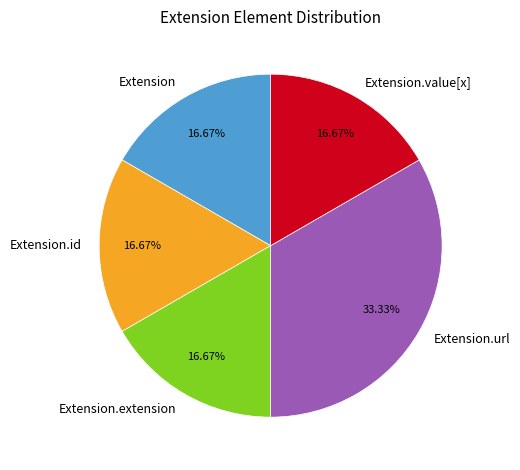

What is the largest slice in the pie chart?

Extension.url